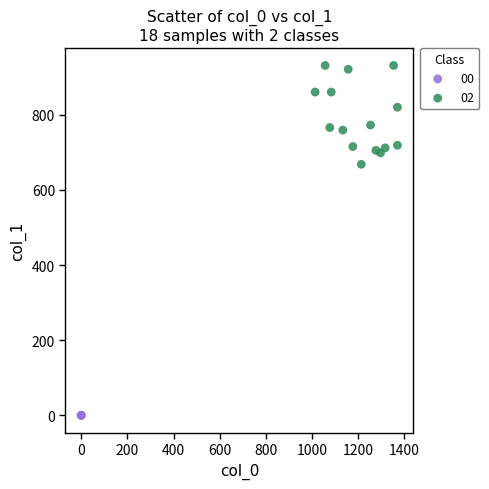

Which series reaches the minimum Y coordinate?

00